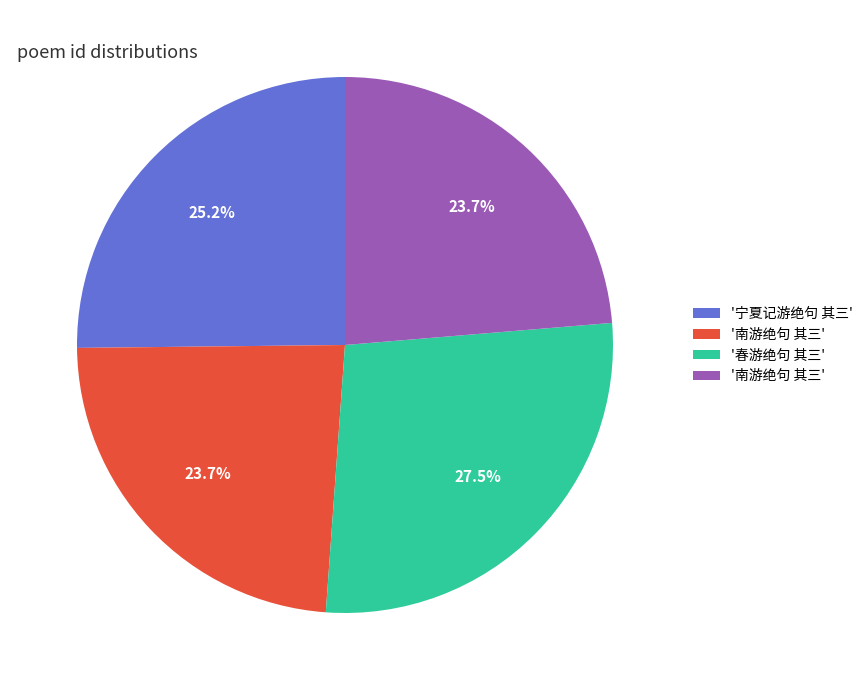

Is there a majority slice in this chart?

No